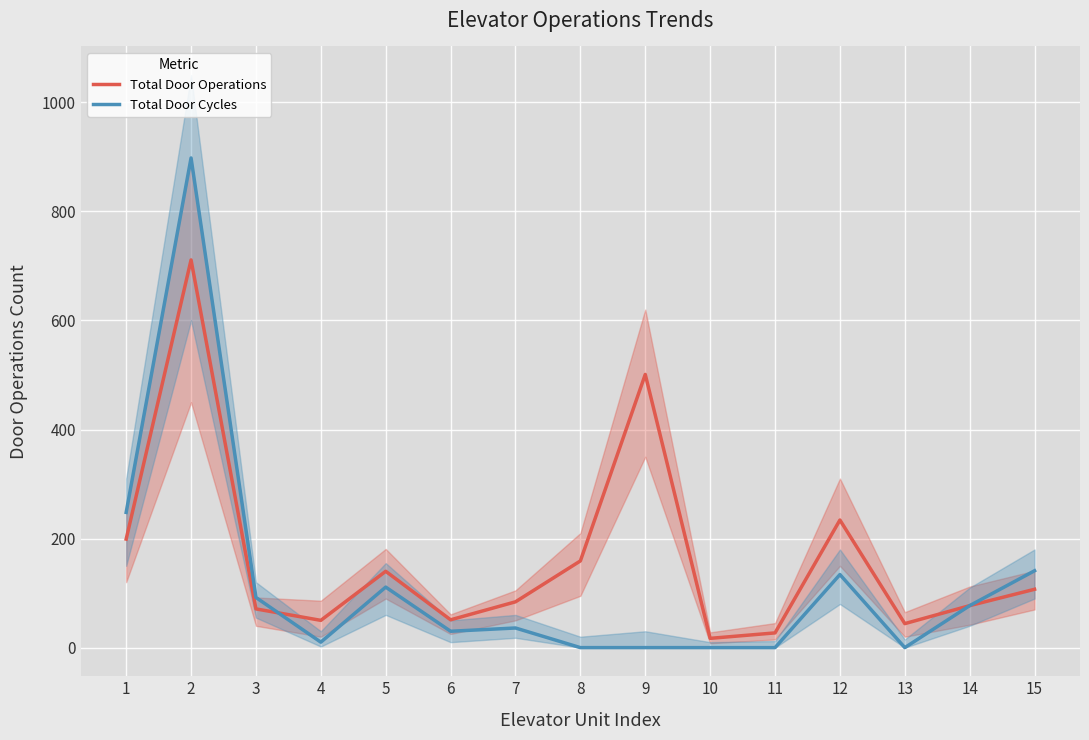

What is the difference between the Total Door Operations values at 14 and 15?

30